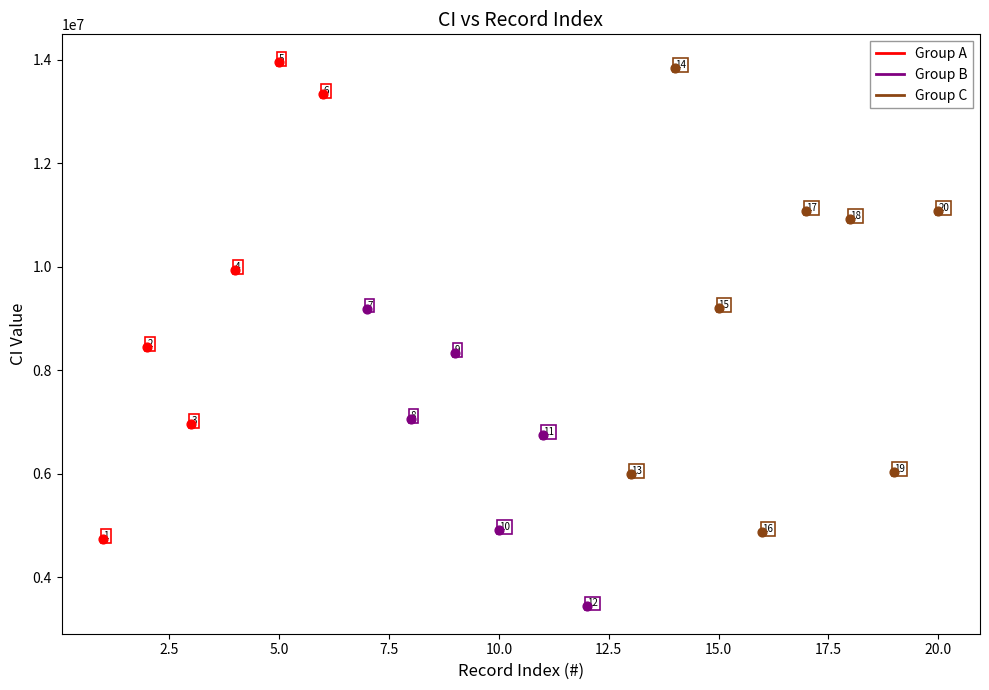

Which series reaches the maximum Y coordinate?

Group A